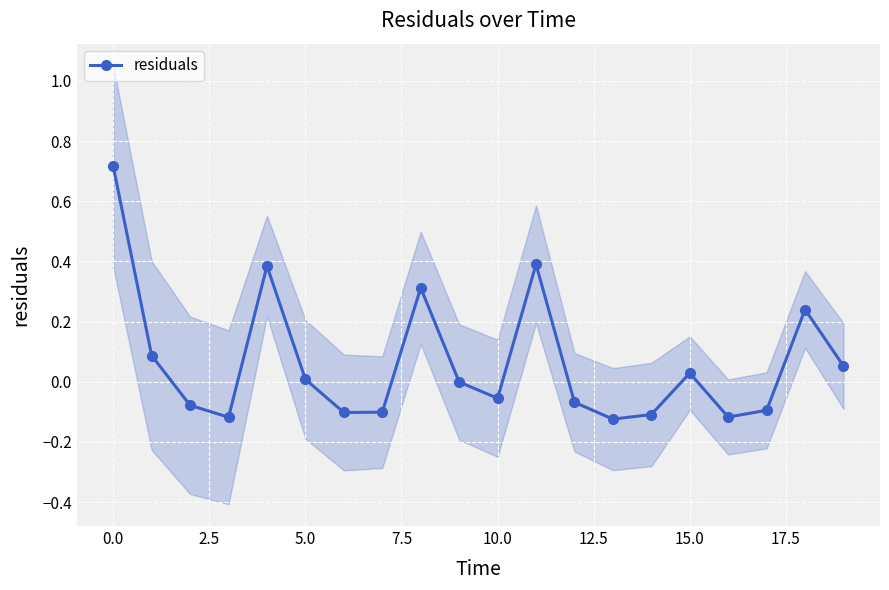

True or false: residuals has more than 2 interior local peaks.

True